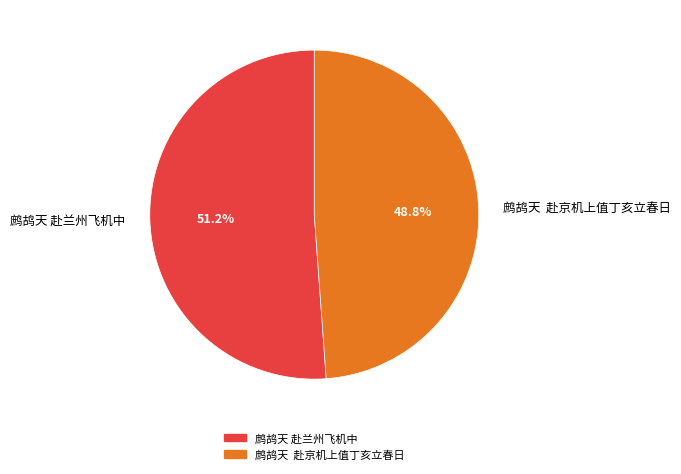

Which category accounts for the majority?

鹧鸪天 赴兰州飞机中